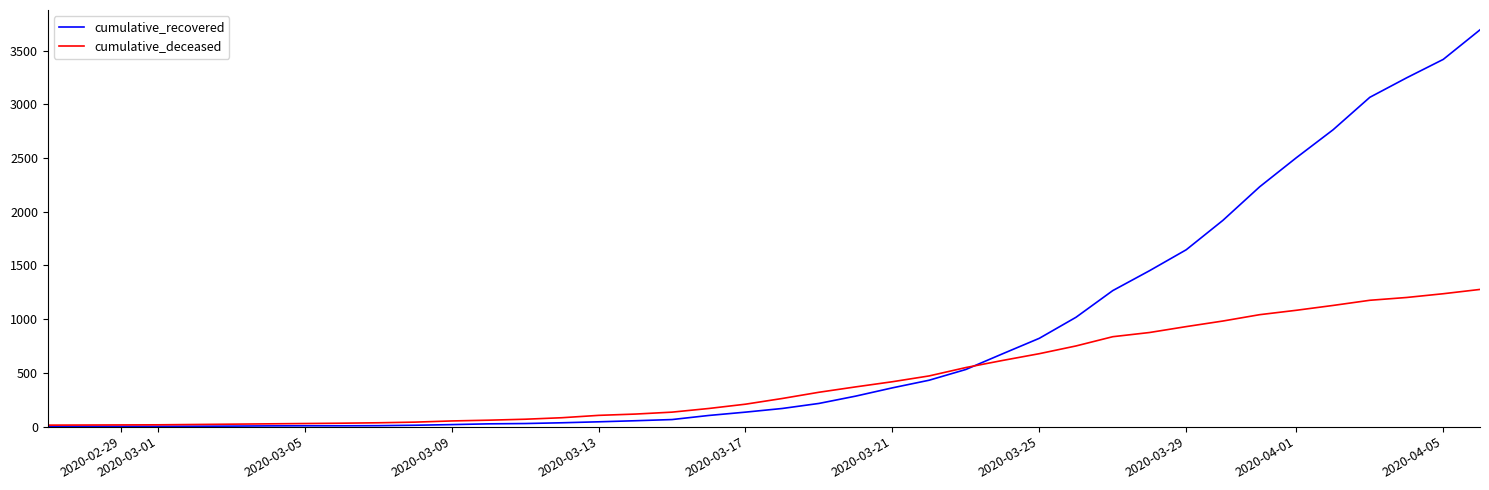

What is the maximum value shown in the chart?

3693